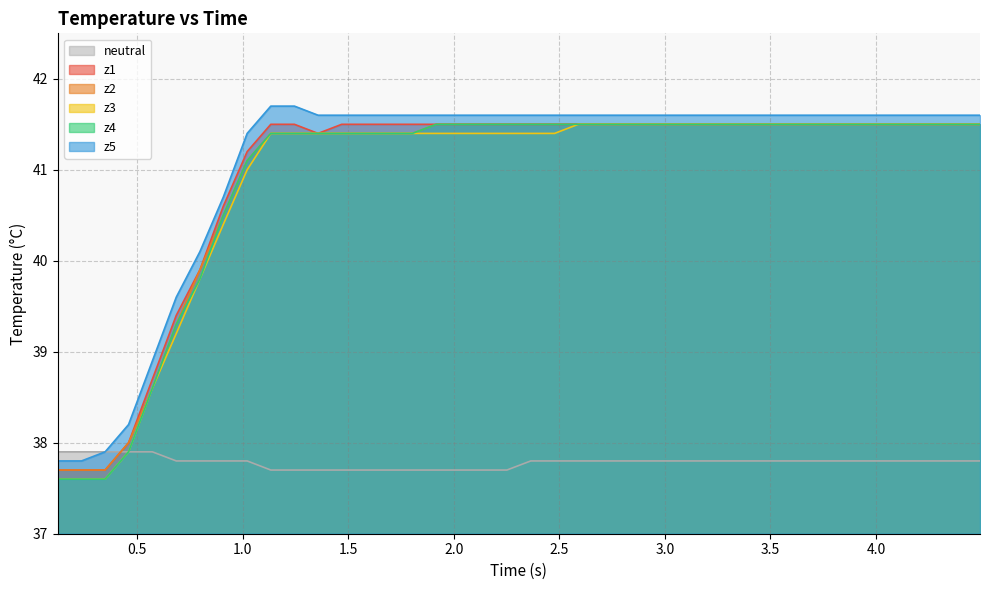

Which series ends up on top after the final intersection of neutral and z2?

z2